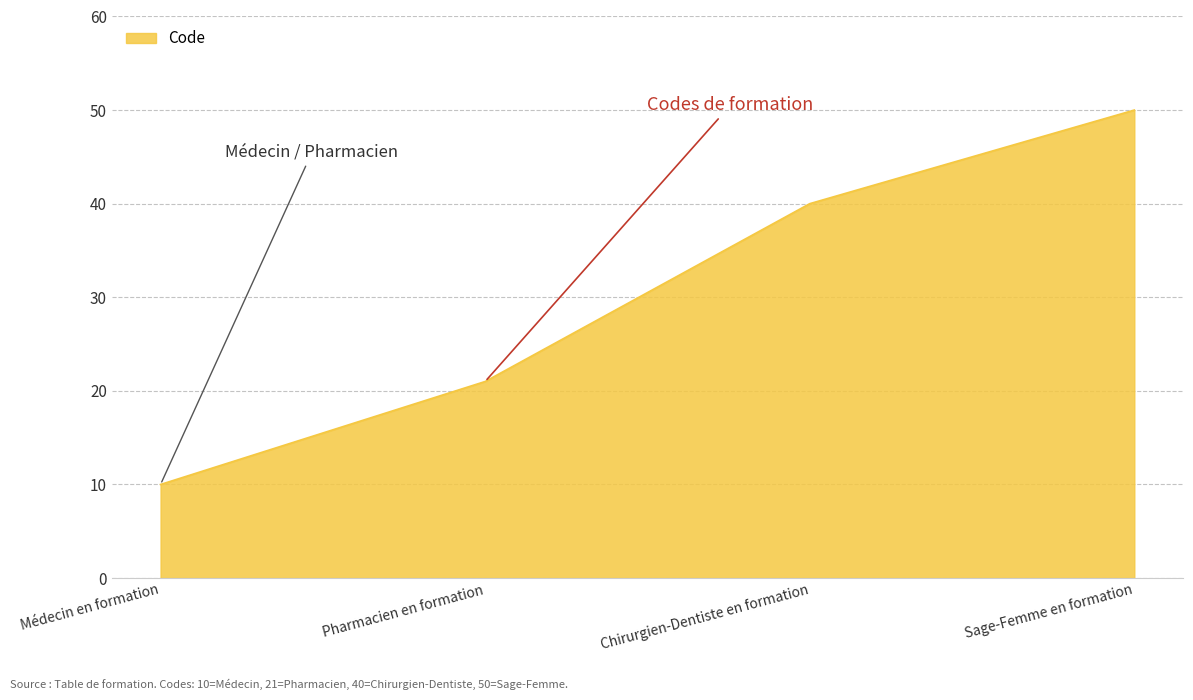

Approximately how many times larger is the value at Médecin en formation compared to Pharmacien en formation?

0.5